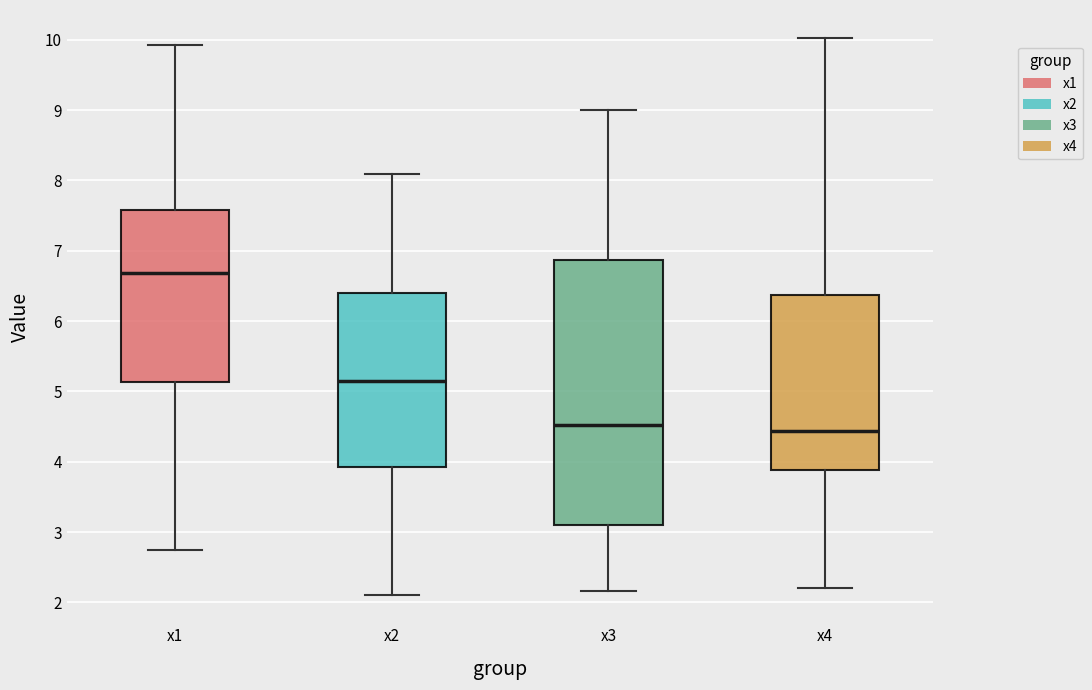

Reading left to right, read every box against the y-axis: the position of its median line, the range the box covers, and the ends of its whiskers. The values are not printed on the chart, so give them approximately, as read against the axis.

x1: median 6.7, box 5.1 to 7.6, whiskers 2.7 to 9.9
x2: median 5.1, box 3.9 to 6.4, whiskers 2.1 to 8.1
x3: median 4.5, box 3.1 to 6.9, whiskers 2.2 to 9.0
x4: median 4.4, box 3.9 to 6.4, whiskers 2.2 to 10.0